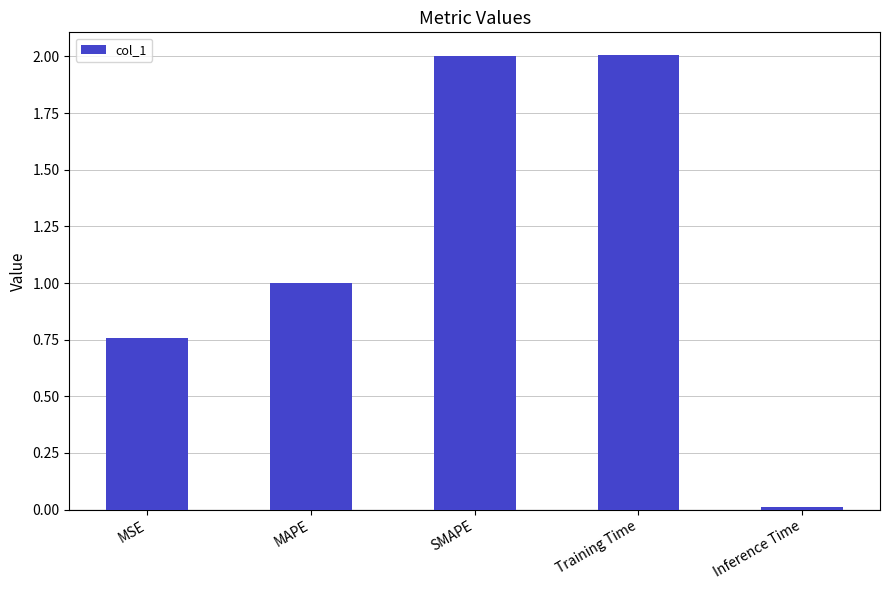

What is the difference between the maximum and minimum values?

2.0